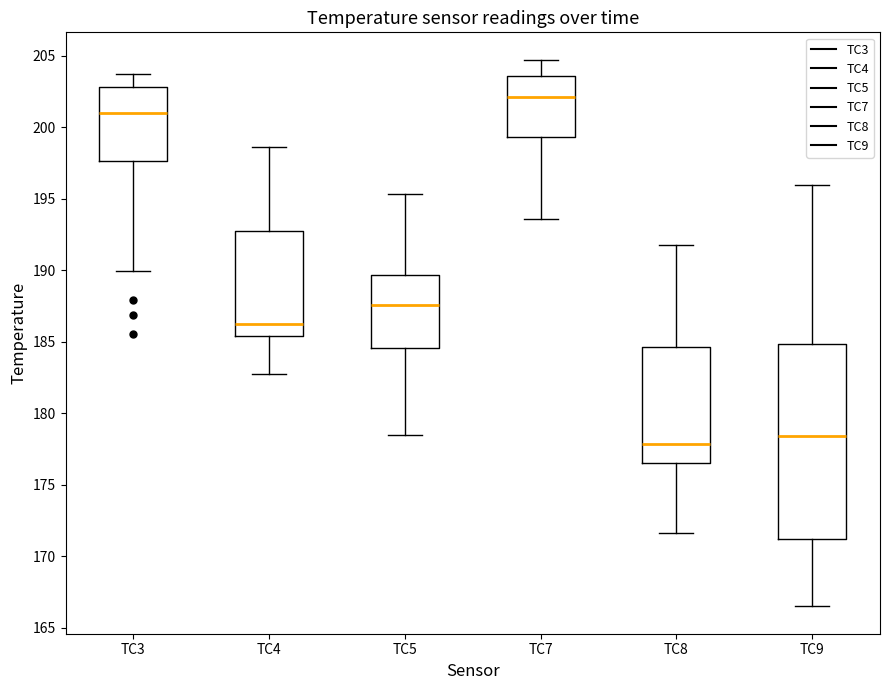

Reading left to right, read every box against the y-axis: the position of its median line, the range the box covers, and the ends of its whiskers. The values are not printed on the chart, so give them approximately, as read against the axis.

TC3: median 201.0, box 197.5 to 203.0, whiskers 190.0 to 203.5
TC4: median 186.0, box 185.5 to 193.0, whiskers 182.5 to 198.5
TC5: median 187.5, box 184.5 to 189.5, whiskers 178.5 to 195.5
TC7: median 202.0, box 199.5 to 203.5, whiskers 193.5 to 204.5
TC8: median 178.0, box 176.5 to 184.5, whiskers 171.5 to 192.0
TC9: median 178.5, box 171.0 to 185.0, whiskers 166.5 to 196.0